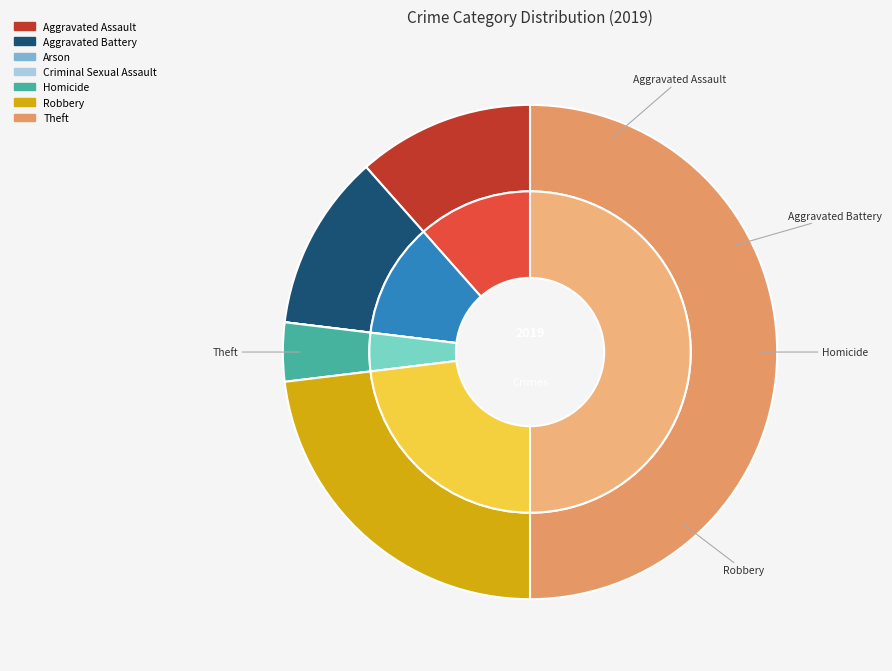

Is it true that Criminal Sexual Assault is 0% of the pie?

True